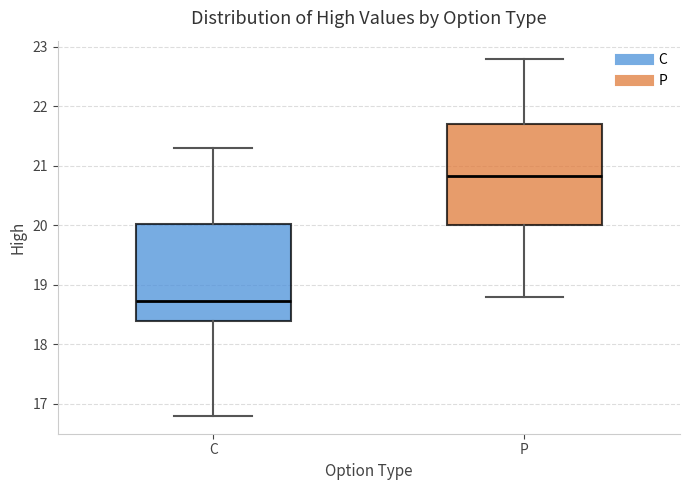

Which box has the lowest median line?

C